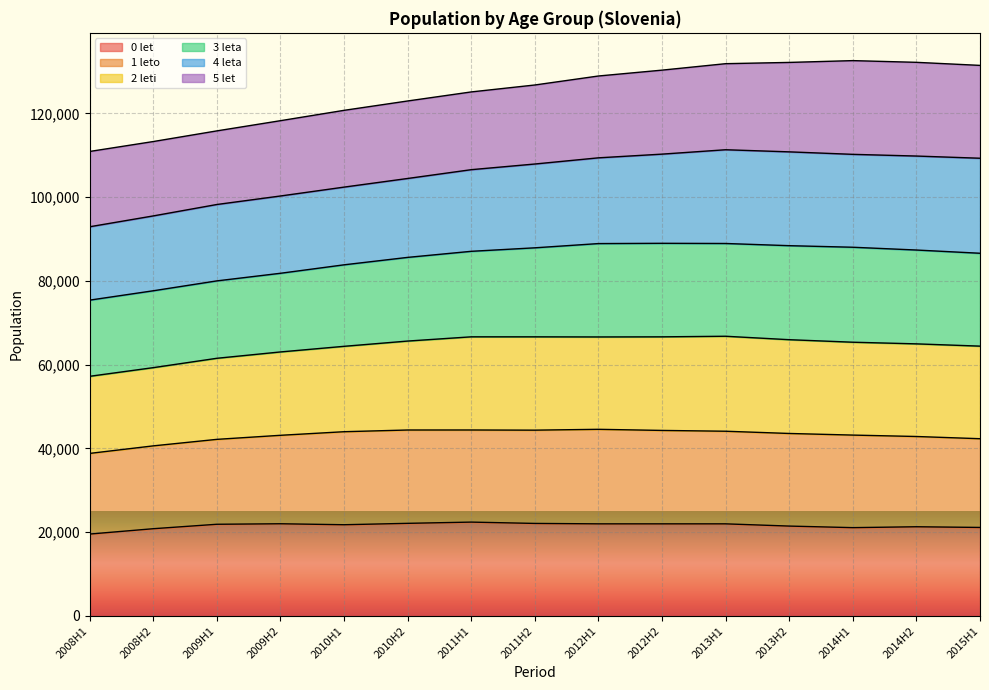

The value of 0 let at 2015H1 is 21146. True or false?

True